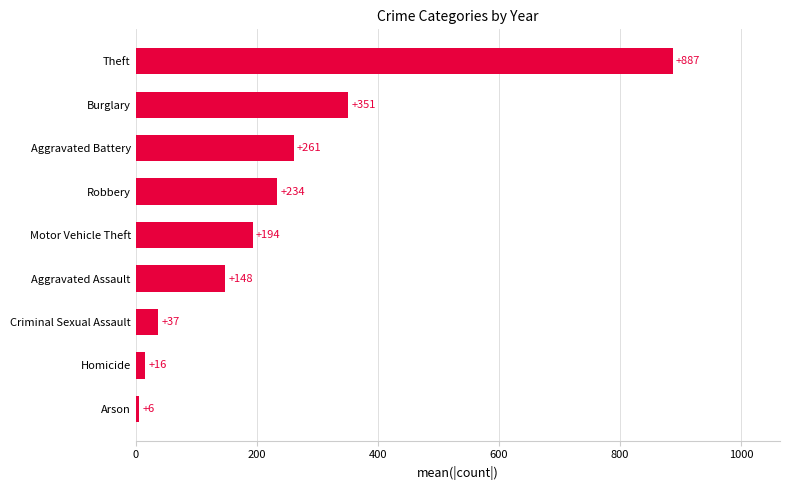

What is the average value?

237.1